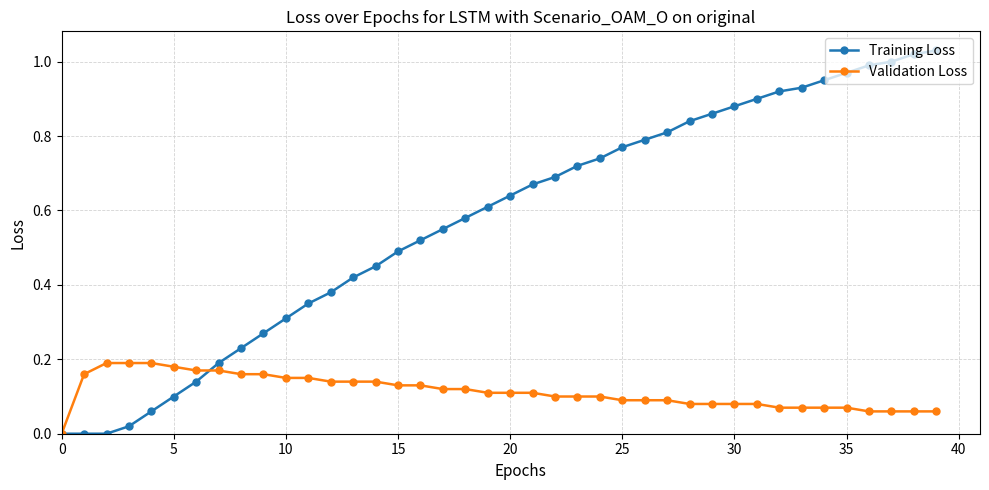

Which series has the largest total across all categories?

Training Loss